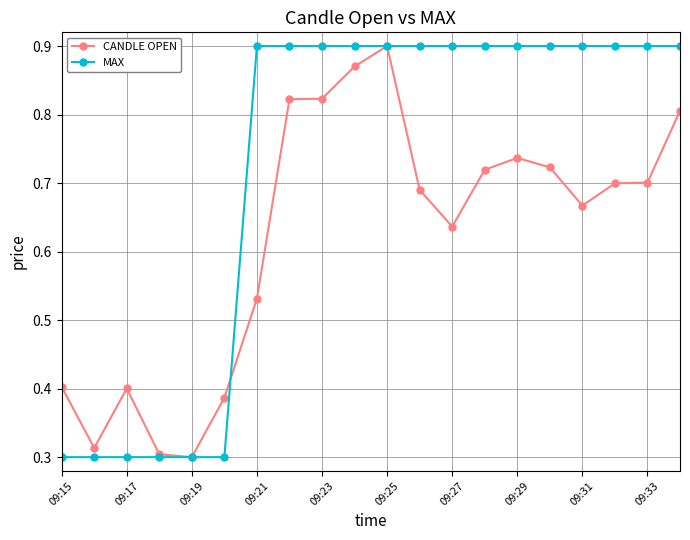

Rank the series by their average value, from highest to lowest.

MAX, CANDLE OPEN